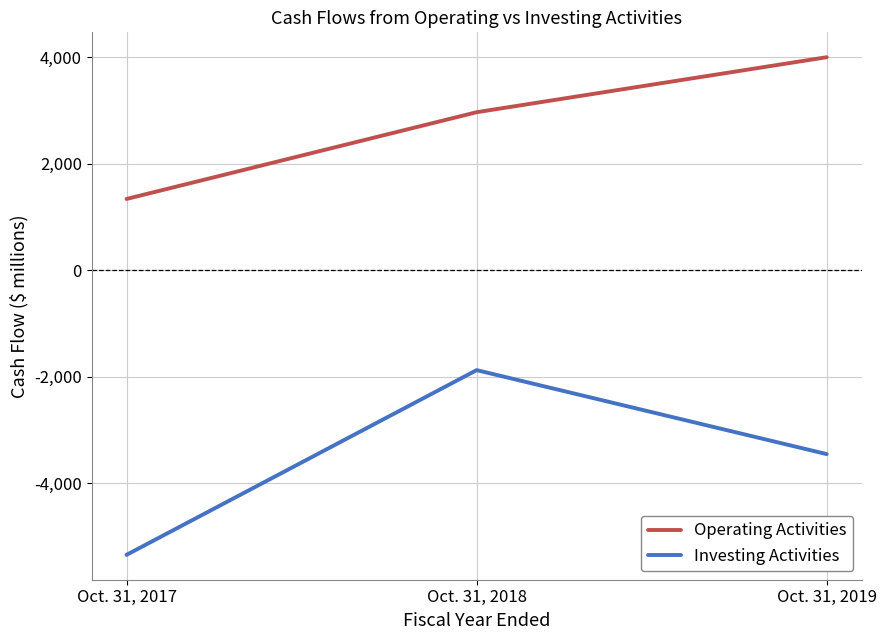

How many distinct data groups are displayed?

2